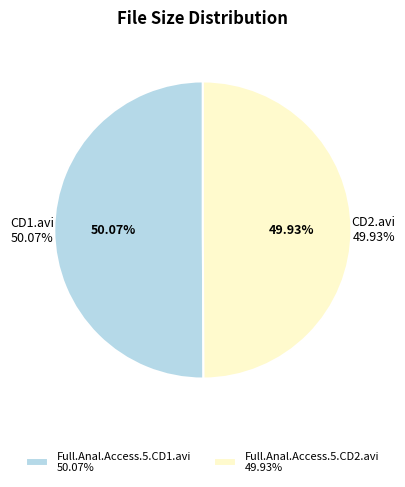

Which slice is the largest?

Full.Anal.Access.5.CD1.avi